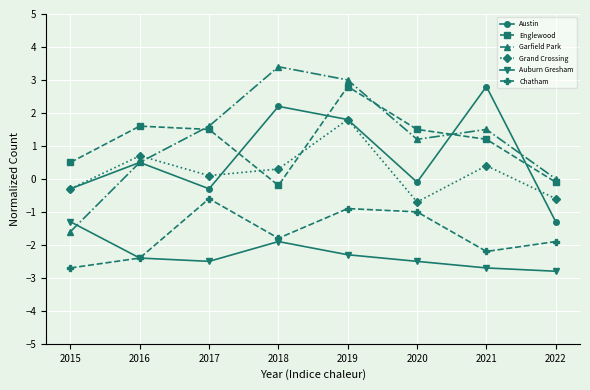

What is the value of the Auburn Gresham point at the 4th from the left?

-1.9